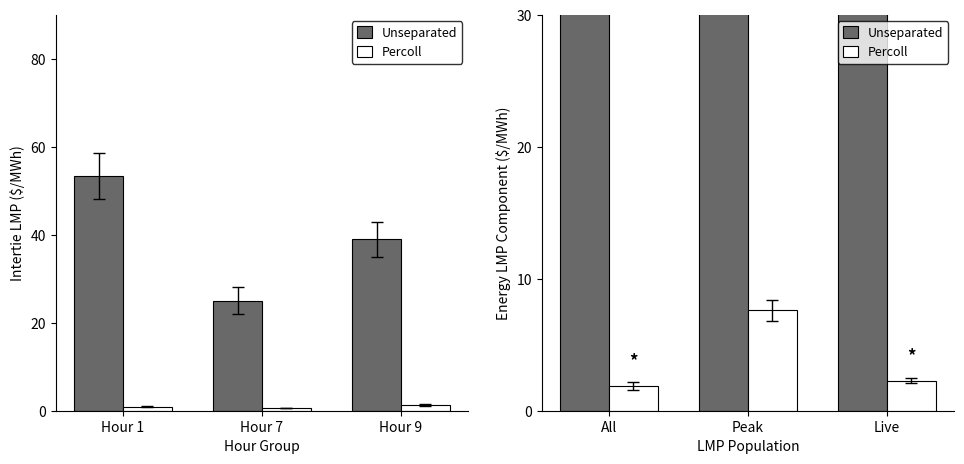

List the series in order of their peak value, highest first.

Unseparated, Percoll